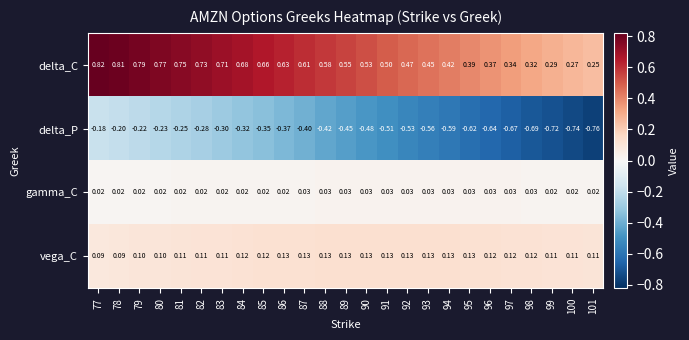

Between 85 and 92, which series saw the biggest shift?

delta_C